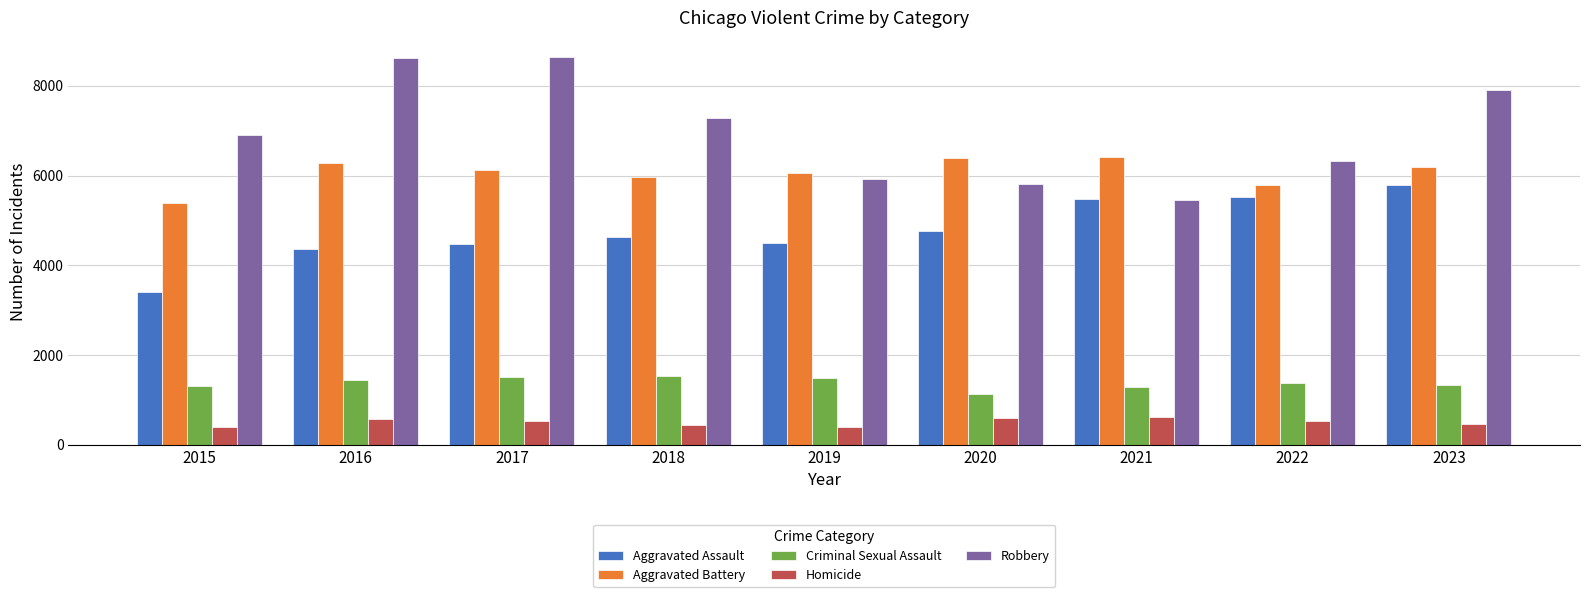

How many groups of bars are there?

9